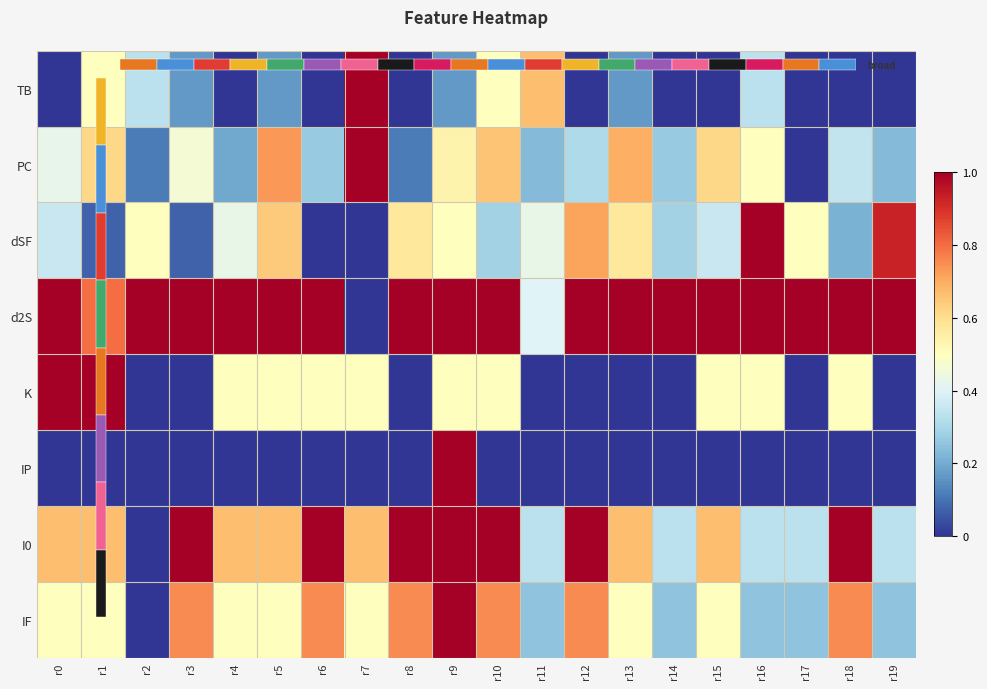

Rank the series at r2 from highest to lowest value.

d2S, dSF, TB, PC, K, IP, I0, IF